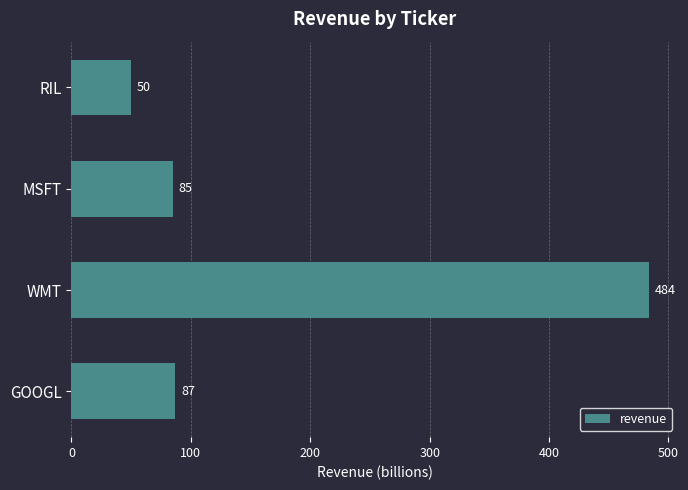

Where is the data nearest to the value 267?

GOOGL